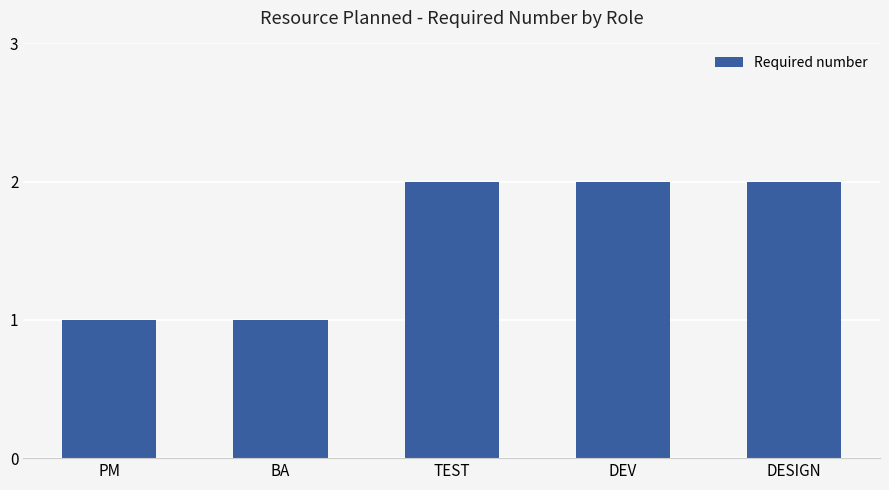

What is the sum of all values?

8